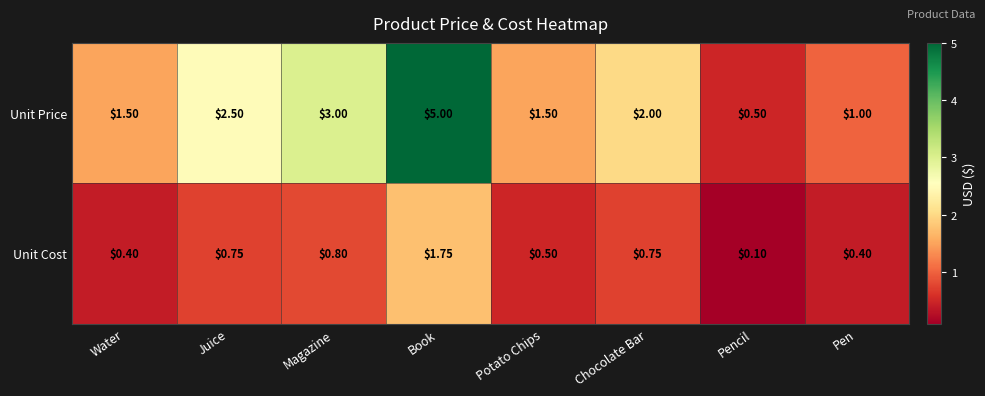

At which category is the sum across all series the highest?

Book